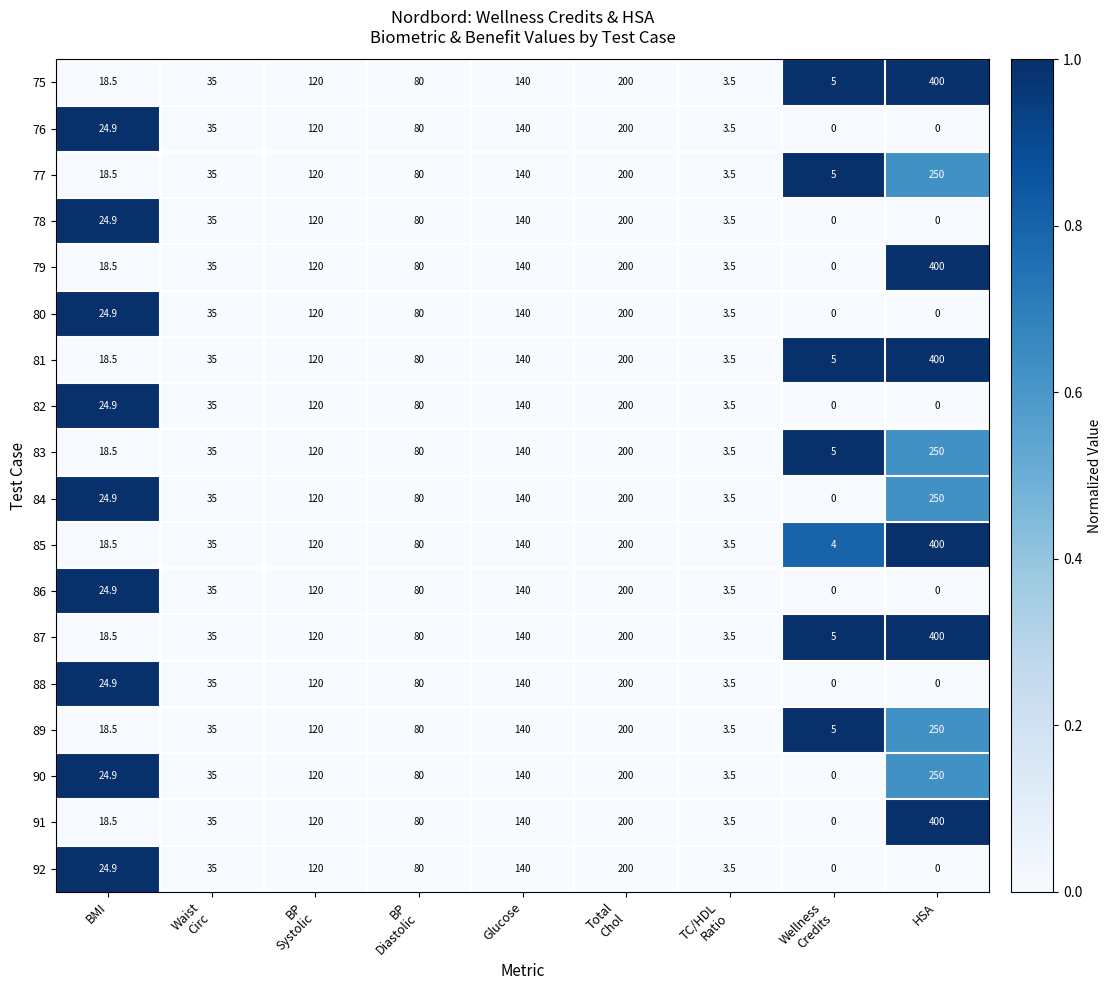

What is the difference between the highest and lowest values at HSA?

400.0